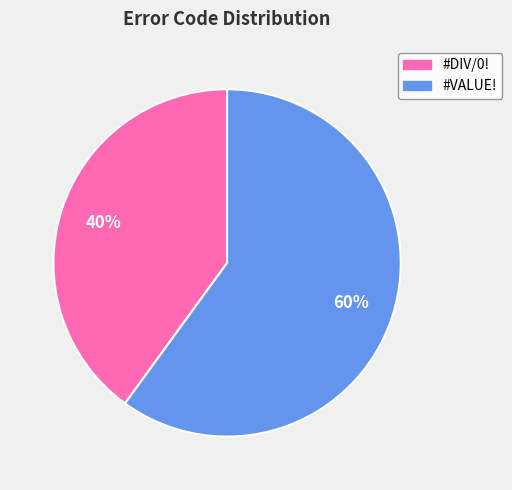

Which slice represents more than half of the pie?

#VALUE!